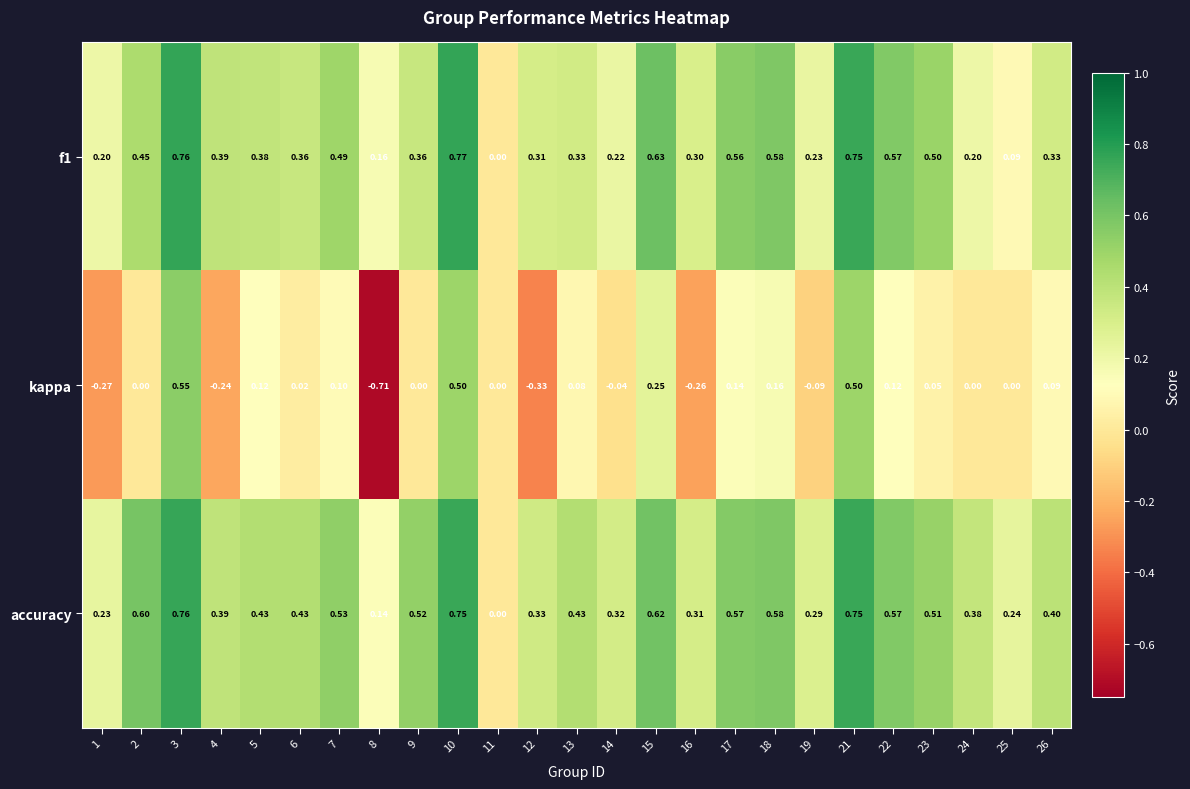

Is the value of kappa at 17 greater than the value of accuracy at 11?

Yes